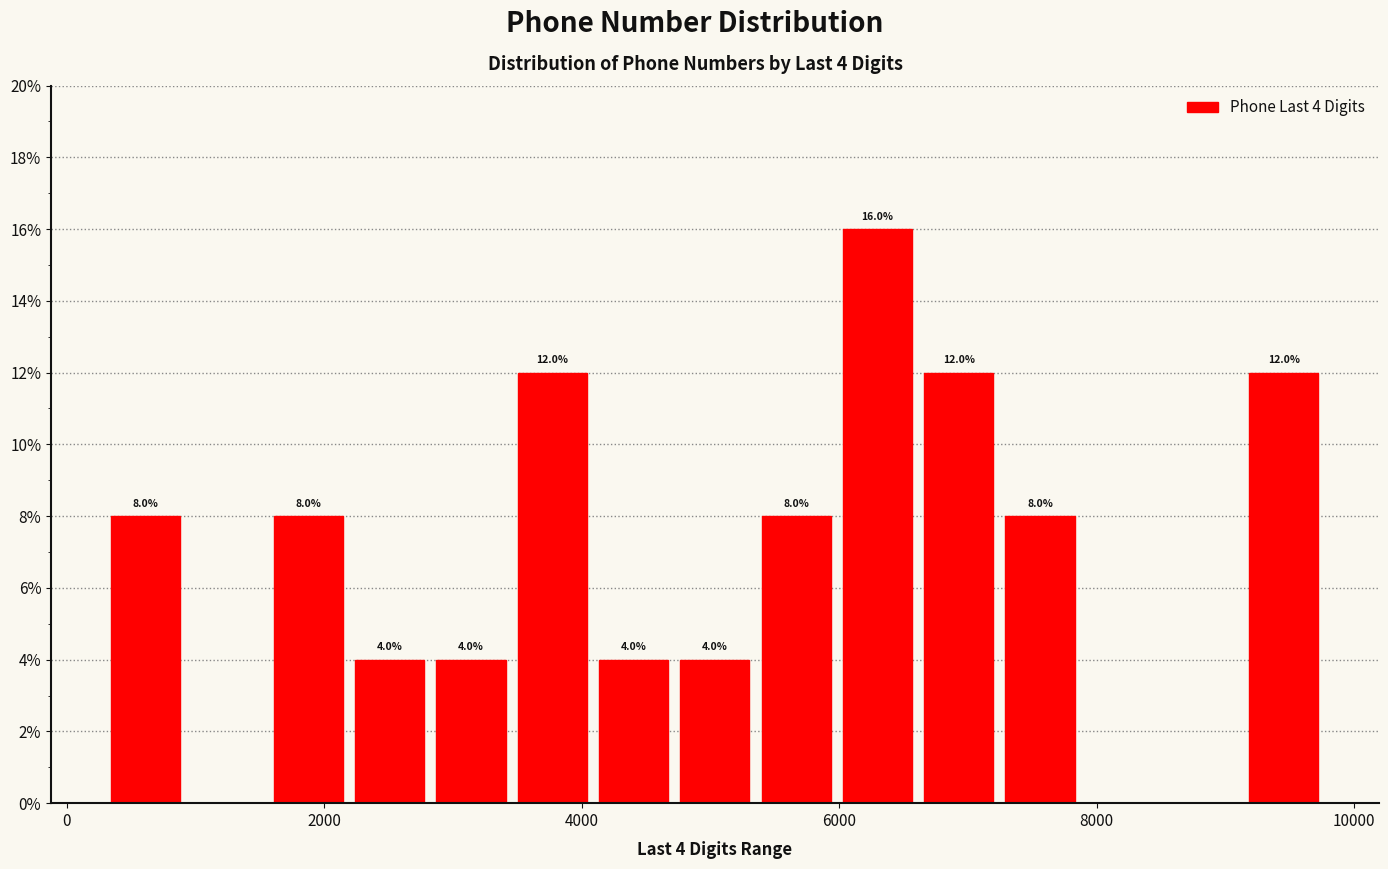

Around what value on the x-axis is the tallest bar? Give the approximate position of its centre, as read against the axis.

6200